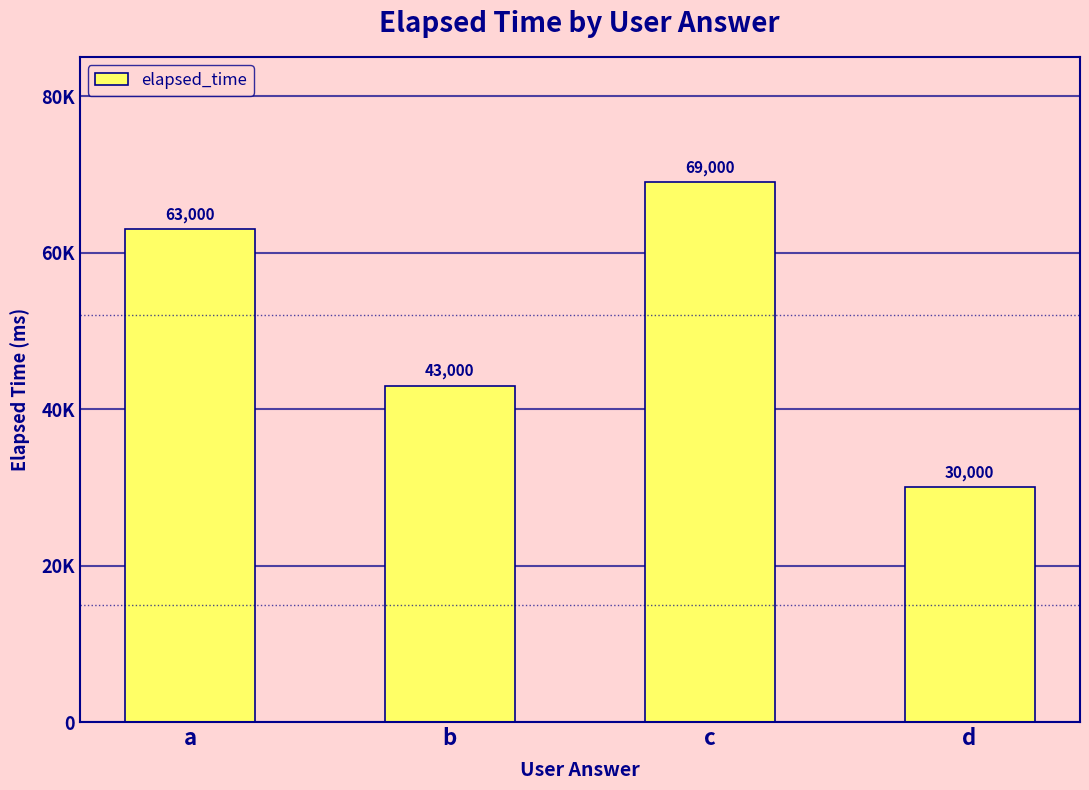

What is the value of the 3rd bar from the left?

69000